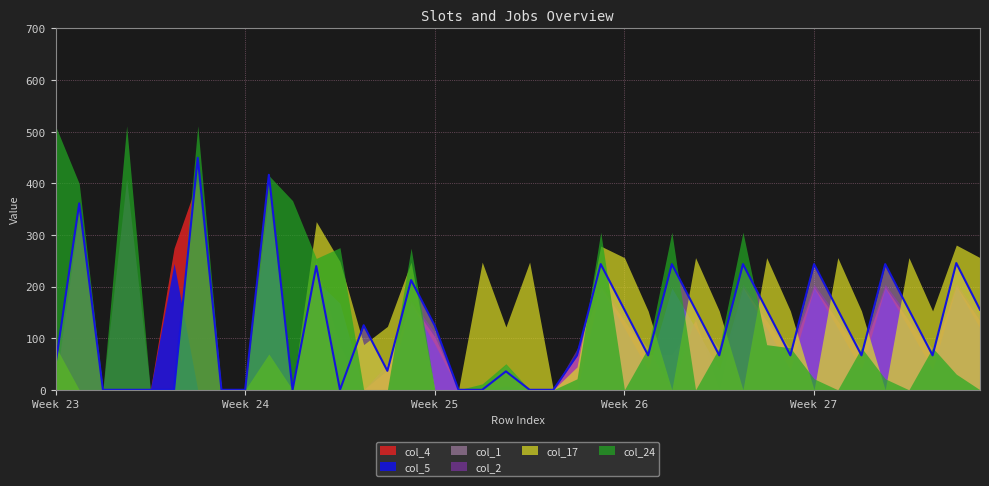

What is the value of the col_2 point at the 31st from the left?

141.9